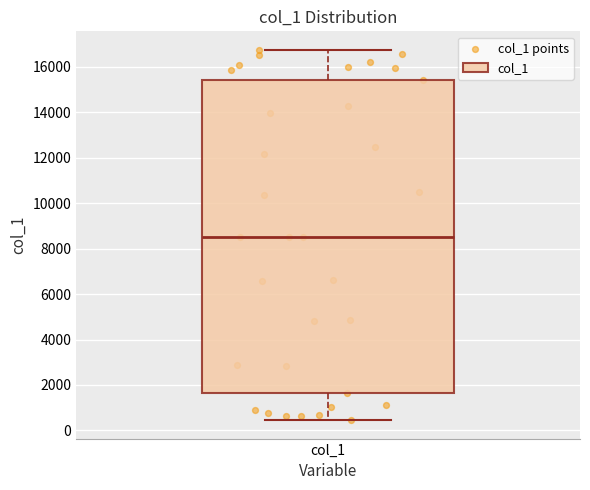

Read this box plot against the y-axis: the position of the median line, the range covered by the box, and the ends of both whiskers. The values are not printed on the chart, so give them approximately, as read against the axis.

median 8600, box 1600 to 15400, whiskers 400 to 16800